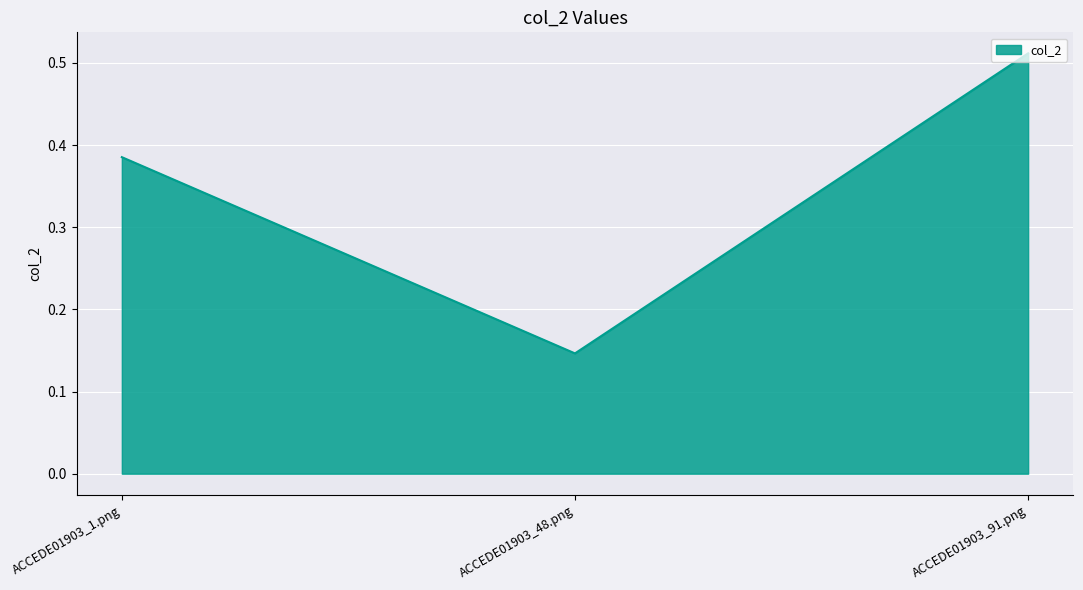

Count the values in the range 0 to 1.

3